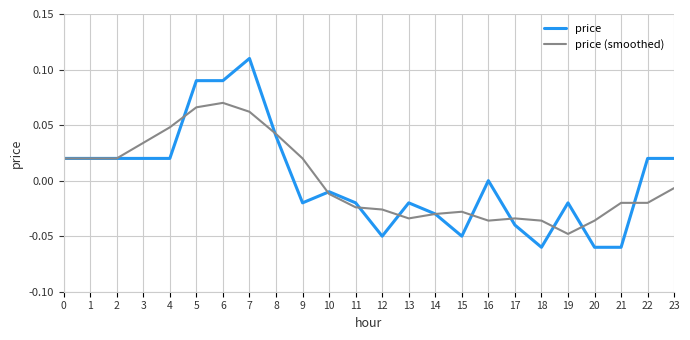

At which category is the sum across all series the highest?

7